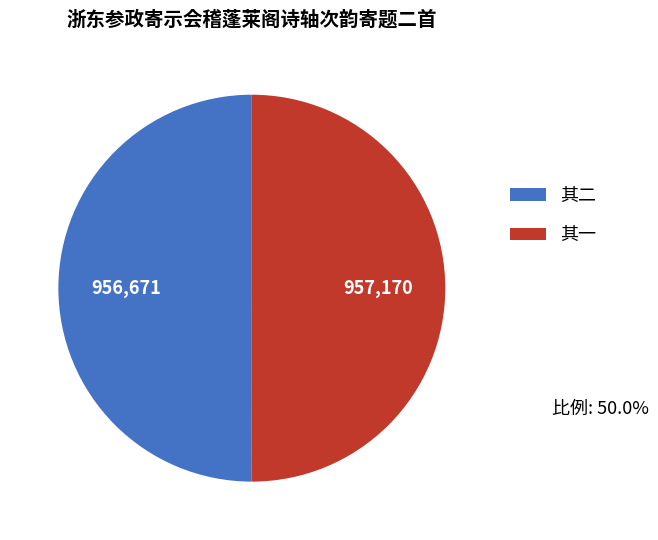

How many slices are in this pie chart?

2